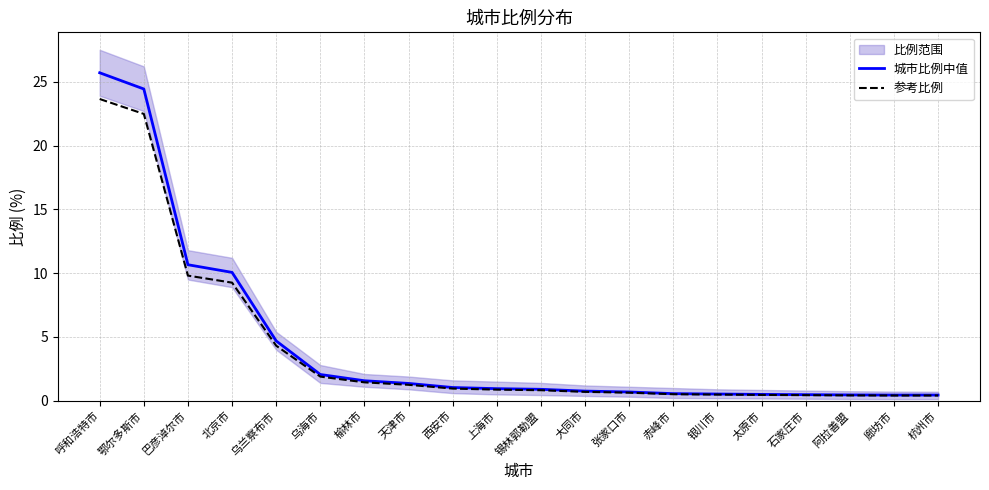

True or false: 城市比例中值 and 参考比例 cross at least once.

False